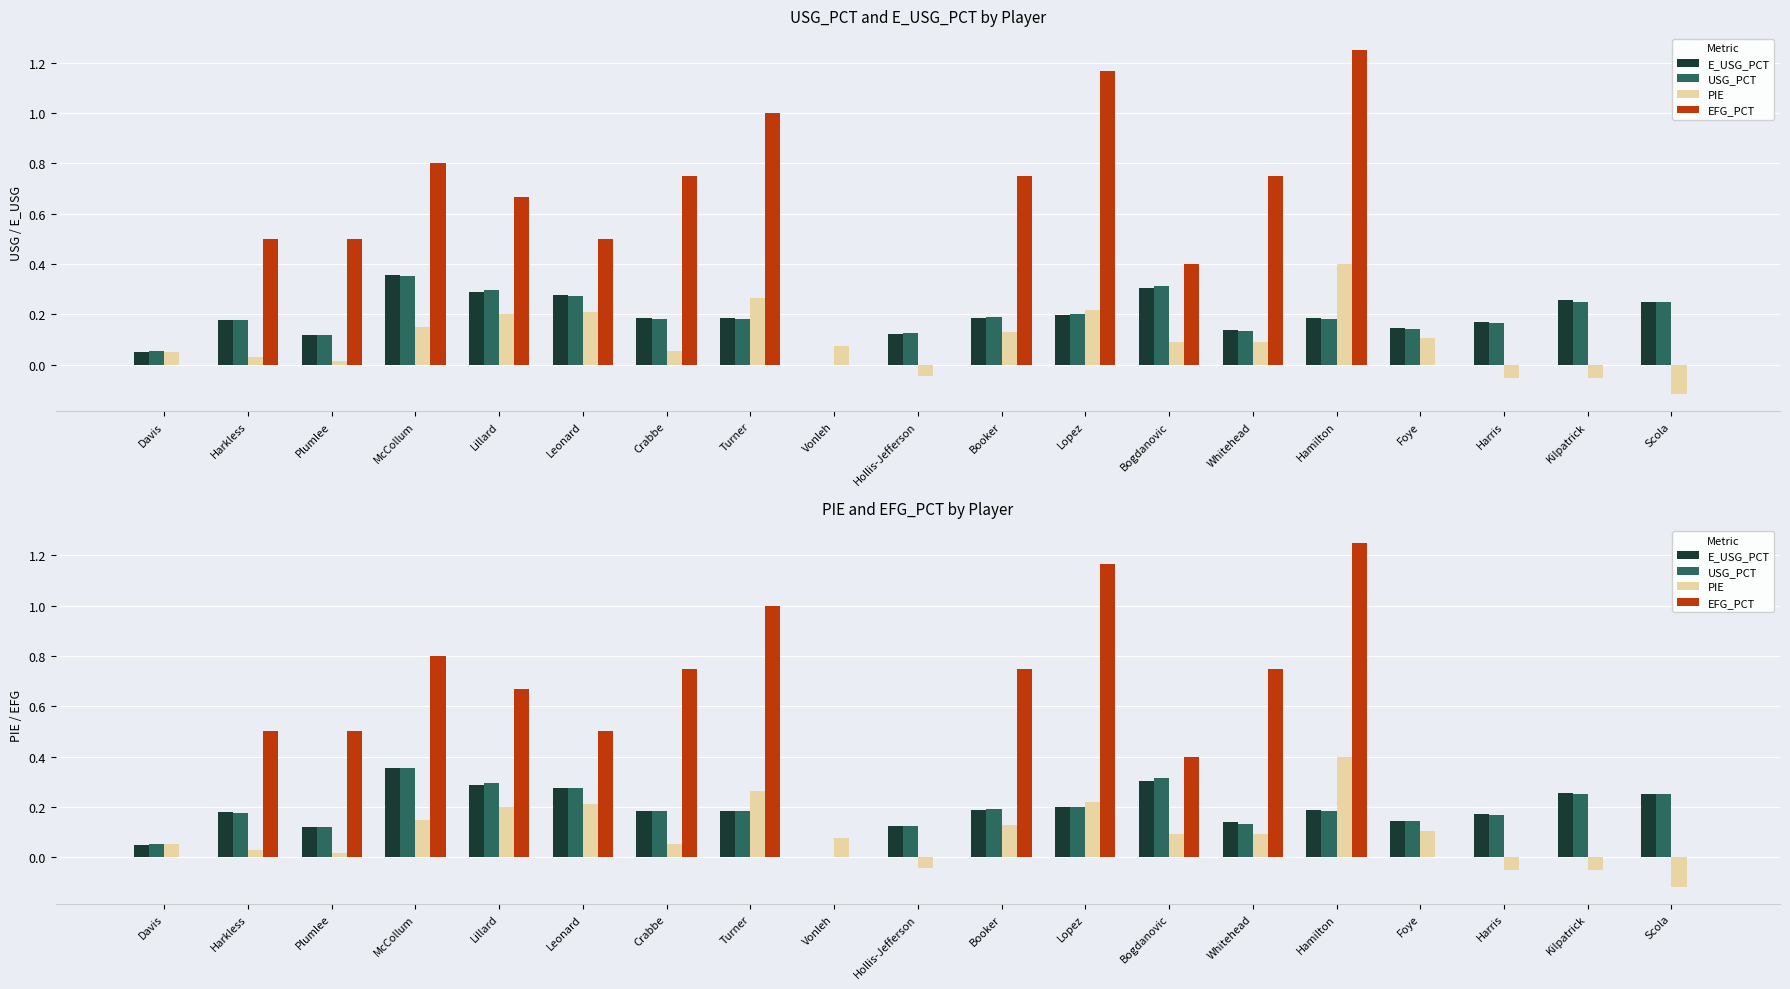

How many values in PIE are below zero?

4